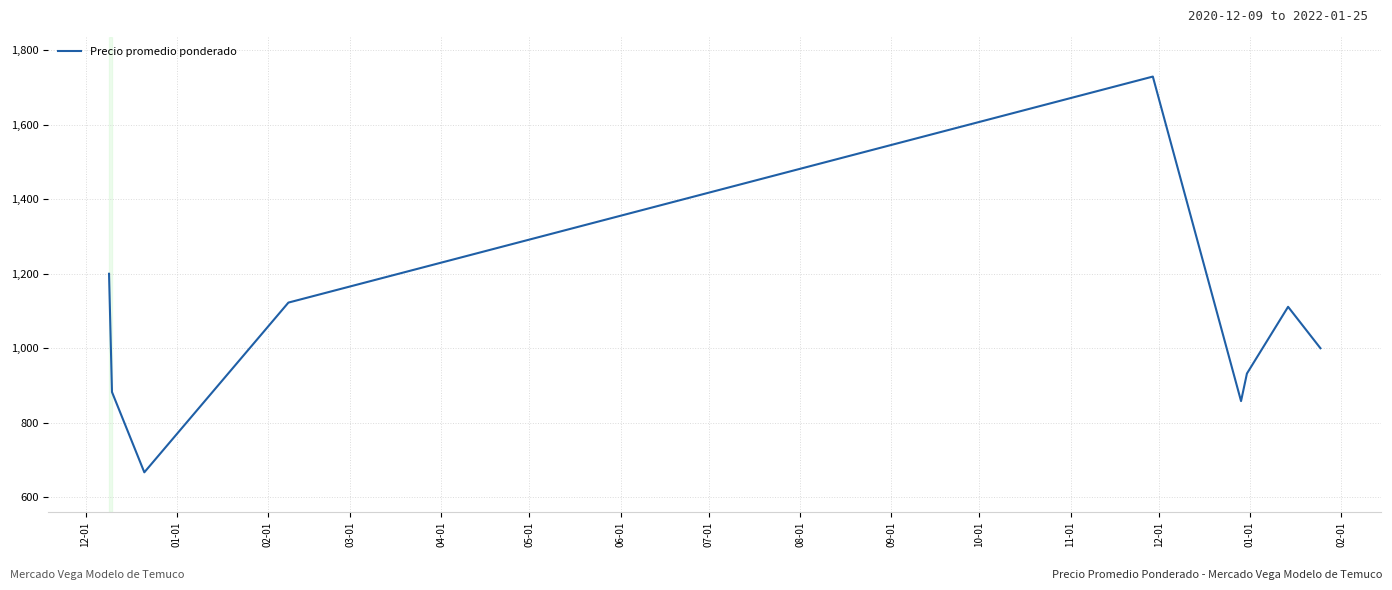

How many interior local valleys (lower than both neighbors) does the data have?

2